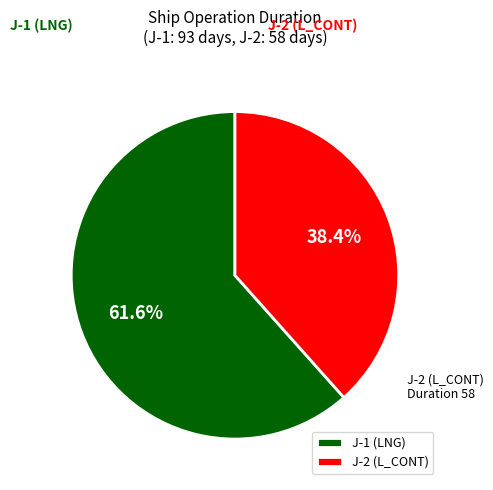

How much of the chart is everything except J-1?

38.4%